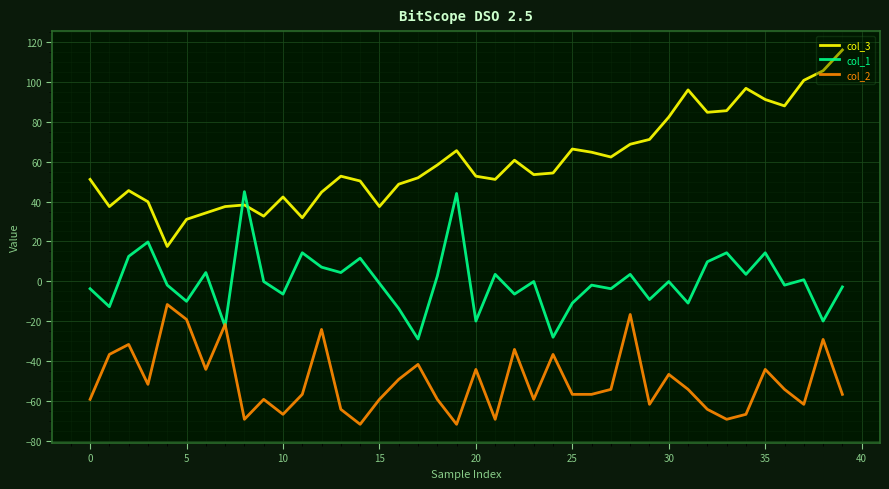

What is the minimum value for col_3?

17.5